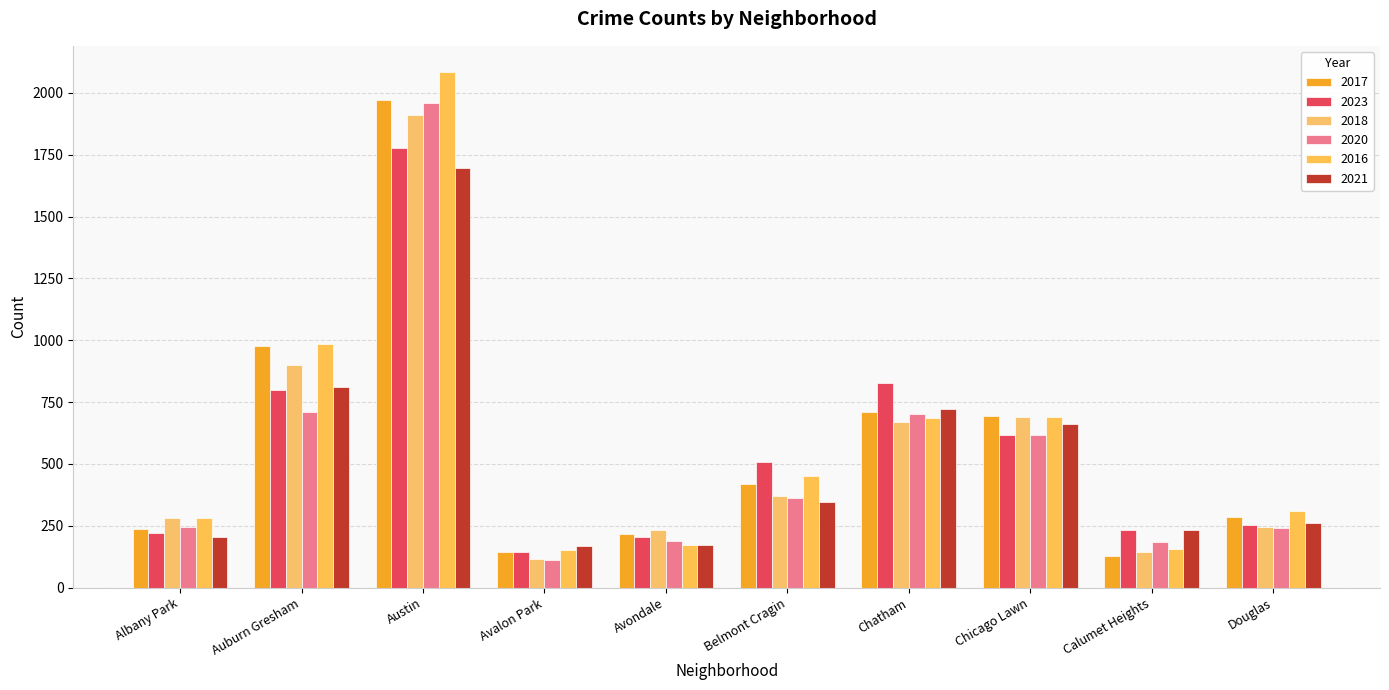

Where does the 2023 series first go above 508?

Auburn Gresham